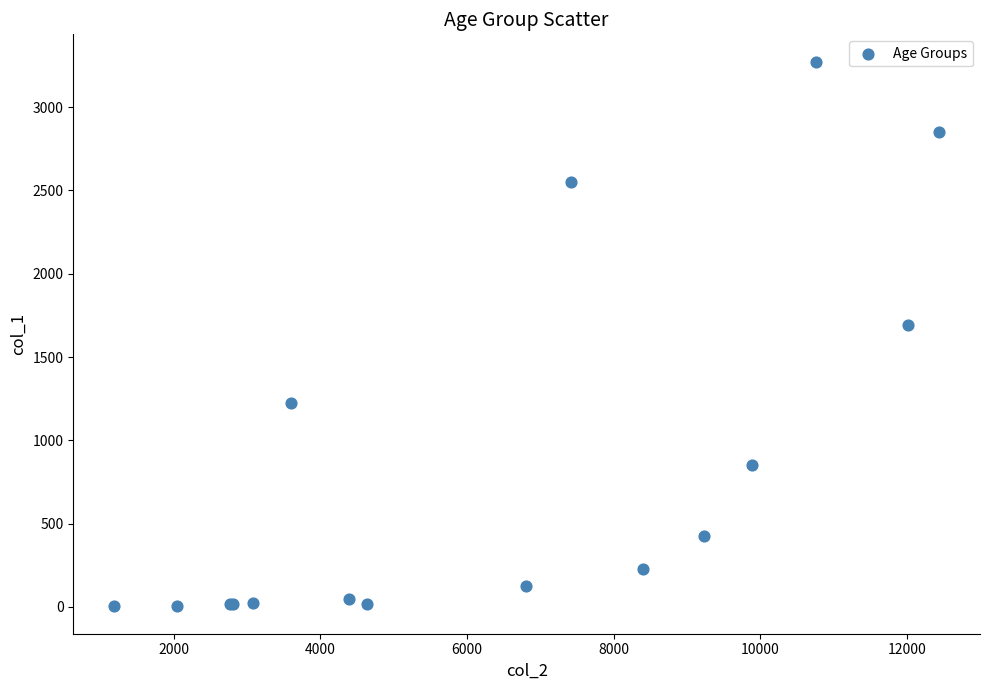

What Y value in the scatter plot is closest to 1638?

1690